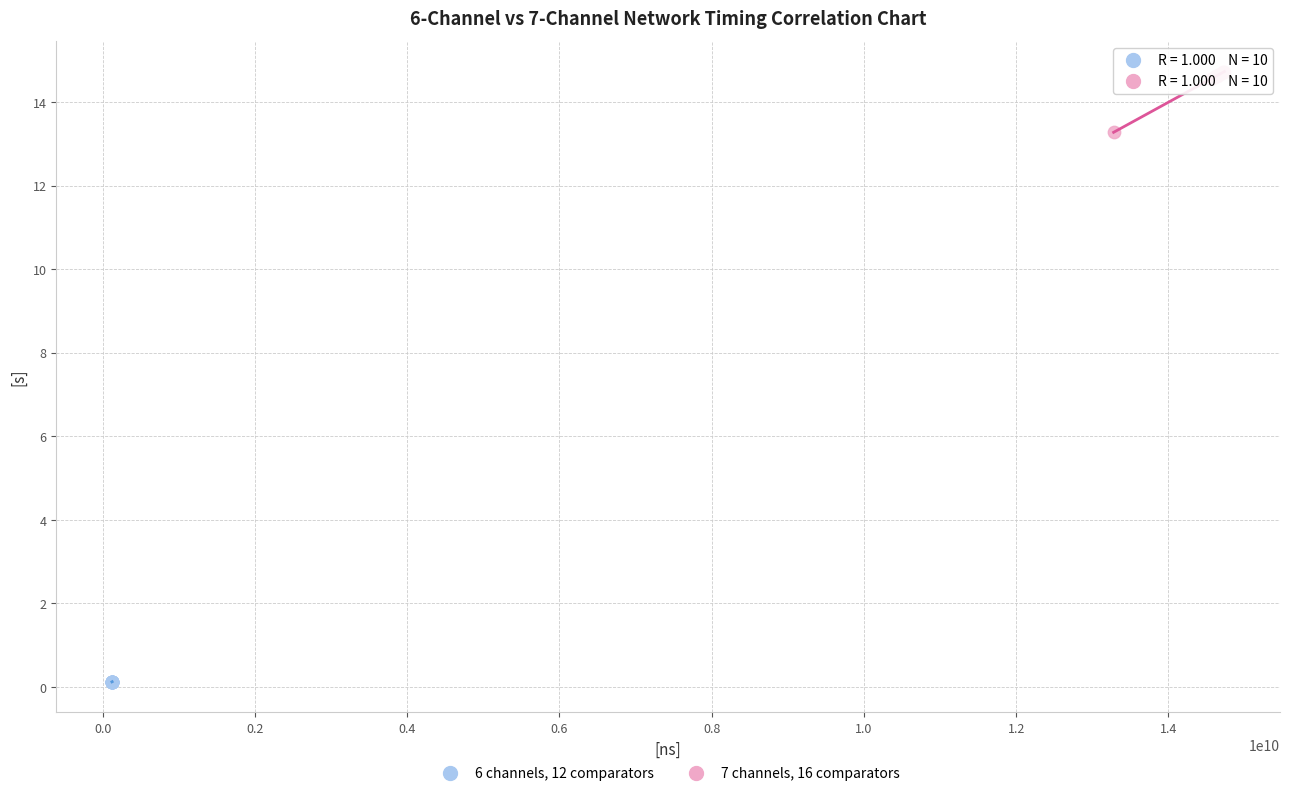

Which series contains the lowest Y value?

6 channels, 12 comparators